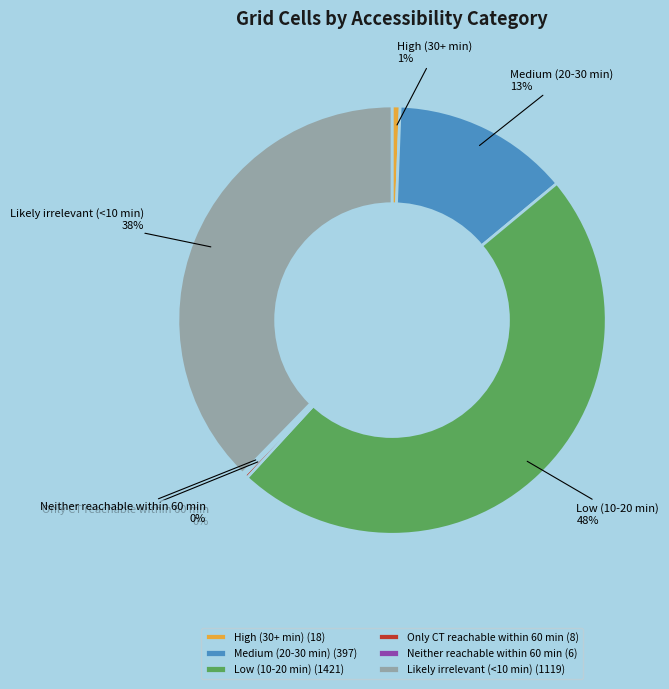

Does any single category account for the majority?

No